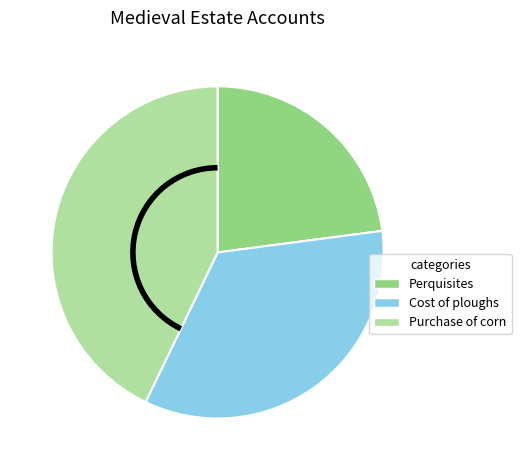

Is the sum of Perquisites and Purchase of corn greater than half?

Yes